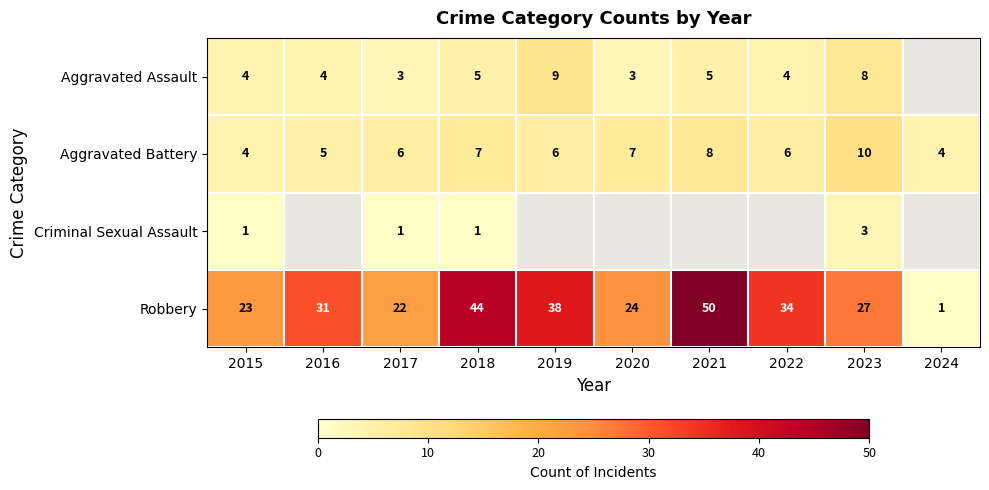

What is the total value across all series at 2023?

48